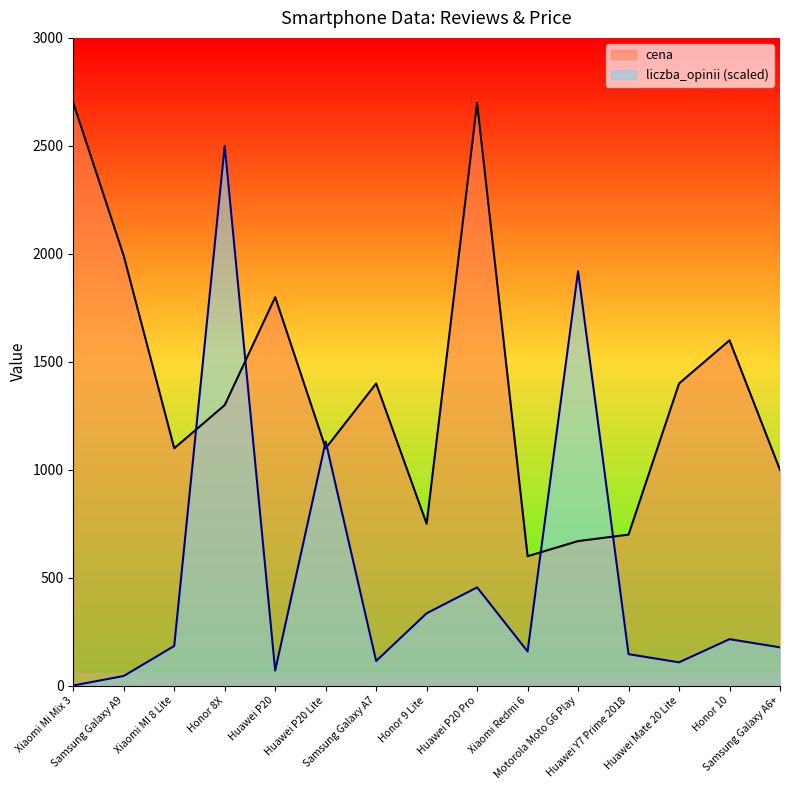

Reading left to right, extract all data points from this chart.

liczba_opinii: Xiaomi Mi Mix 3=0.0	Samsung Galaxy A9=44.2	Xiaomi MI 8 Lite=183.1	Honor 8X=2500.0	Huawei P20=69.4	Huawei P20 Lite=1130.1	Samsung Galaxy A7=113.6	Honor 9 Lite=334.6	Huawei P20 Pro=454.5	Xiaomi Redmi 6=157.8	Motorola Moto G6 Play=1919.2	Huawei Y7 Prime 2018=145.2	Huawei Mate 20 Lite=107.3	Honor 10=214.6	Samsung Galaxy A6+=176.8
cena: Xiaomi Mi Mix 3=2699.0	Samsung Galaxy A9=1990.0	Xiaomi MI 8 Lite=1099.0	Honor 8X=1299.0	Huawei P20=1799.0	Huawei P20 Lite=1099.0	Samsung Galaxy A7=1399.0	Honor 9 Lite=749.0	Huawei P20 Pro=2699.0	Xiaomi Redmi 6=599.0	Motorola Moto G6 Play=669.0	Huawei Y7 Prime 2018=699.0	Huawei Mate 20 Lite=1399.0	Honor 10=1599.0	Samsung Galaxy A6+=999.0